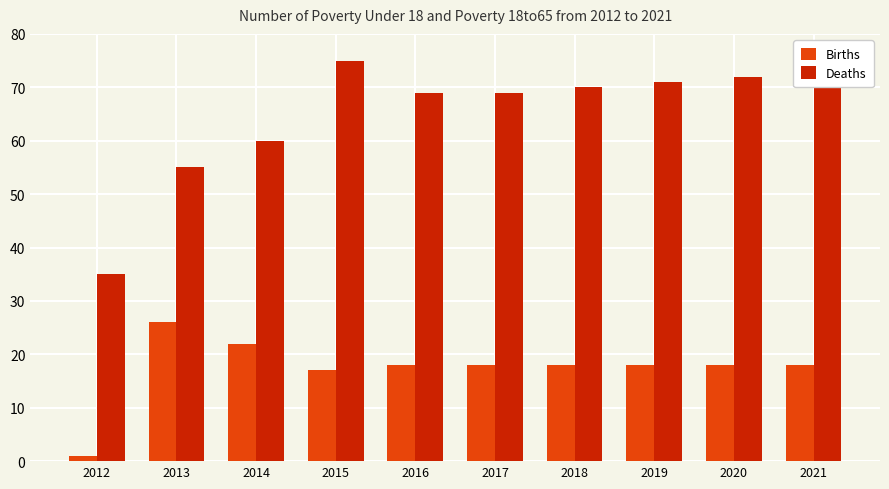

What is the difference between the highest and lowest values at 2019?

53